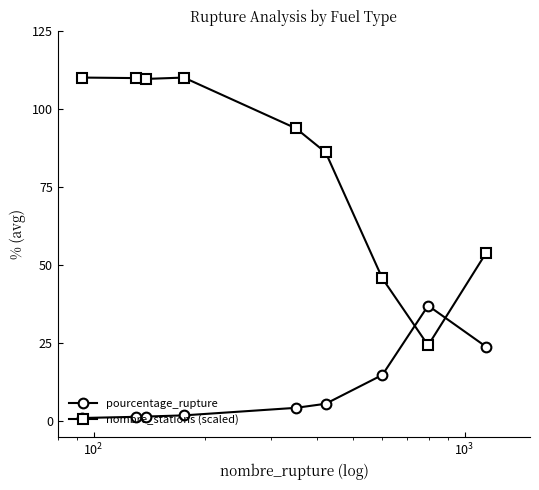

What is the greatest value displayed?

110.0